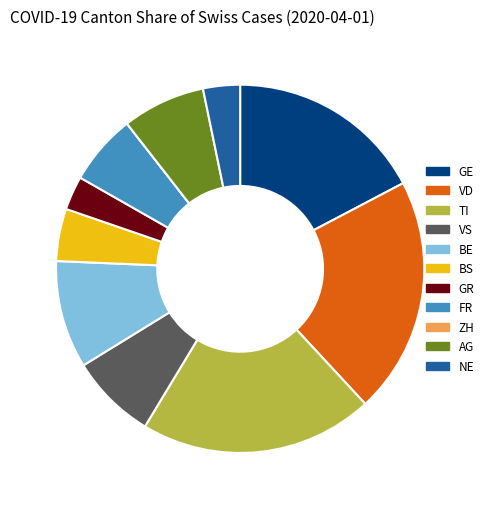

Does FR represent more than half of the total?

No